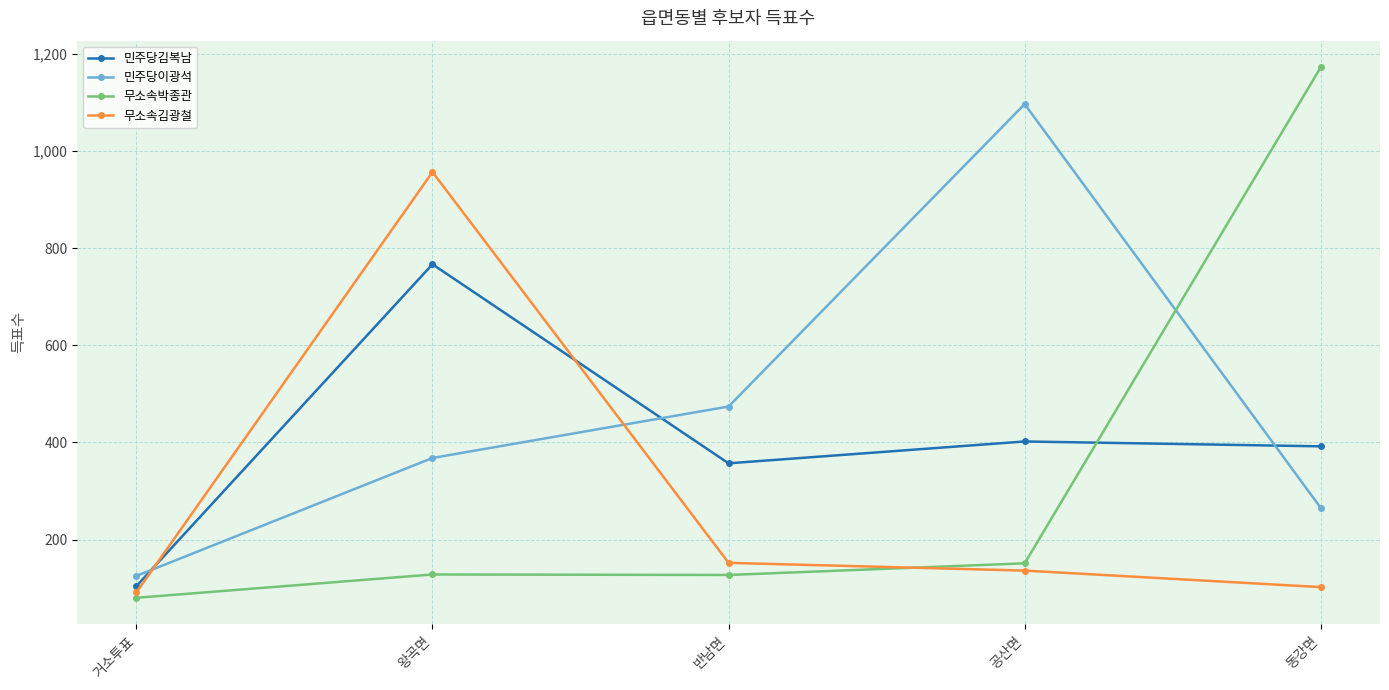

At which category does 민주당김복남 reach its first local peak?

왕곡면